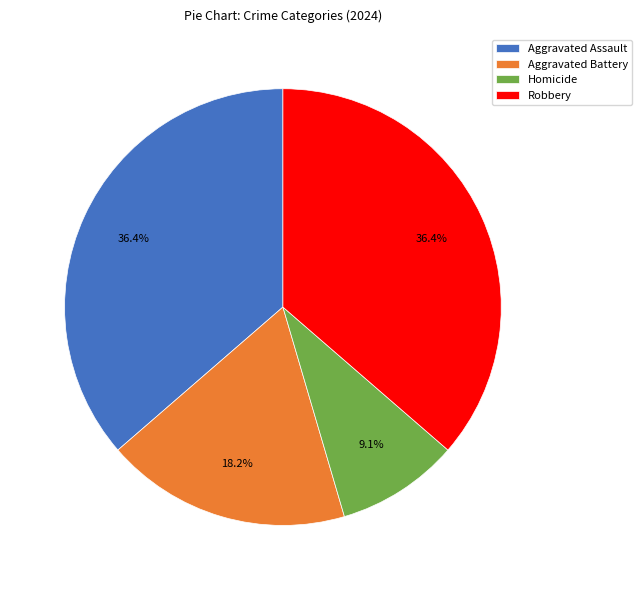

Which has a higher value, Aggravated Battery or Aggravated Assault?

Aggravated Assault